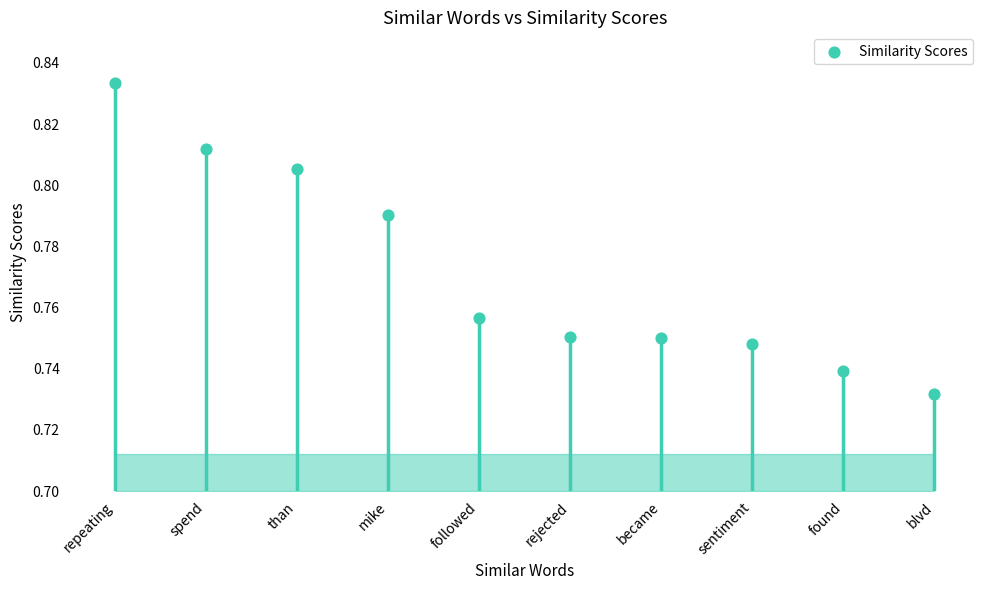

Which has a higher value, sentiment or repeating?

repeating